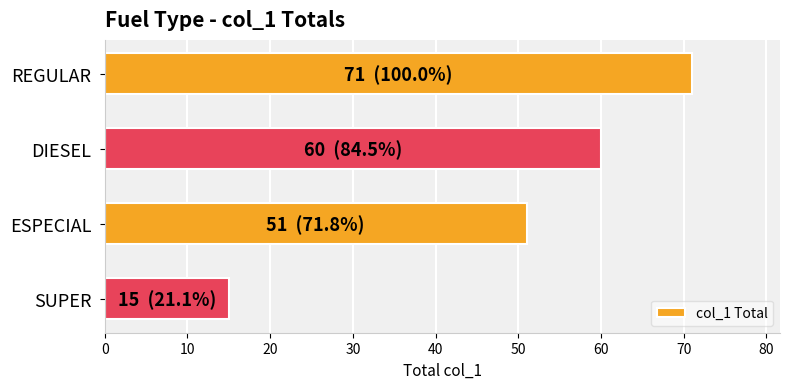

Which label corresponds to the smallest value in the chart?

SUPER